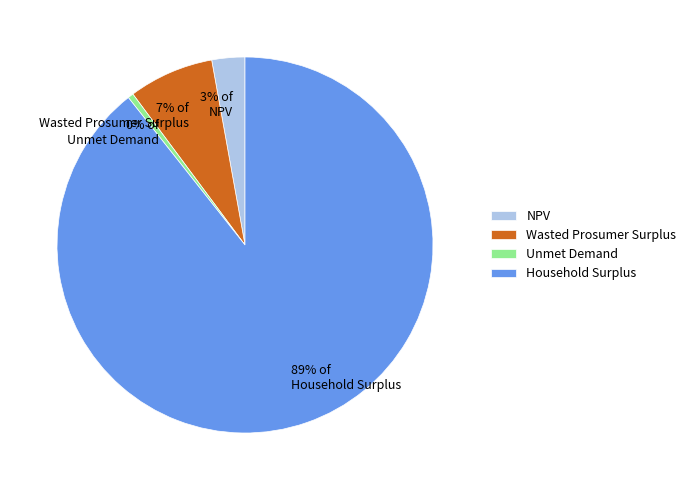

Which has a higher value, Wasted Prosumer Surplus or Unmet Demand?

Wasted Prosumer Surplus